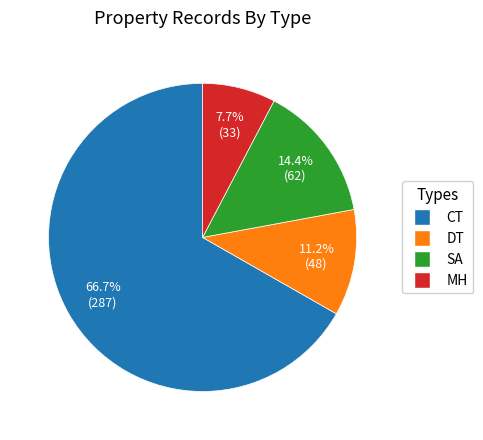

What percentage is NOT represented by SA?

85.6%